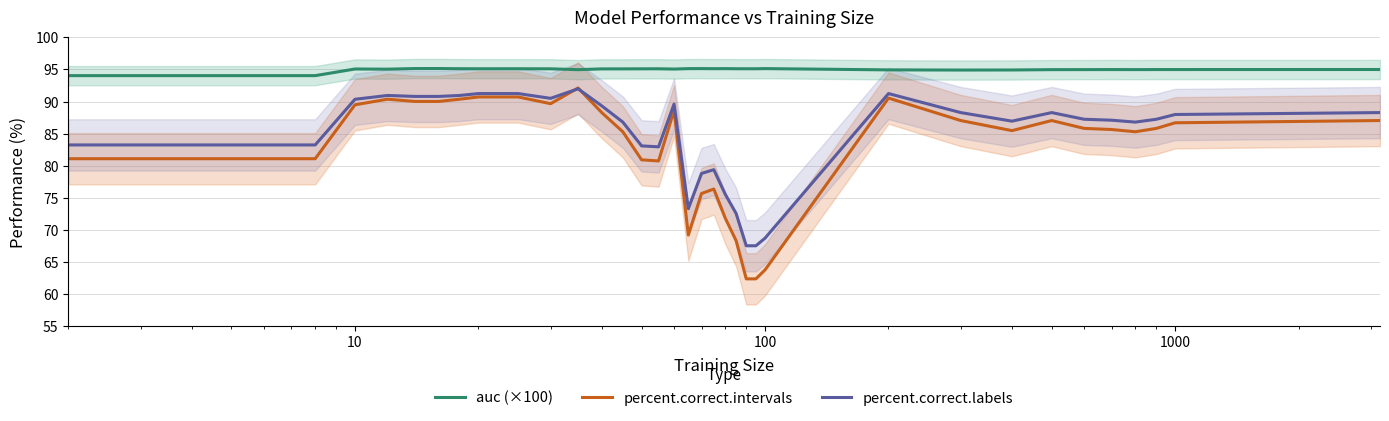

What is the difference between the maximum and second lowest values in the percent.correct.labels series?

24.5